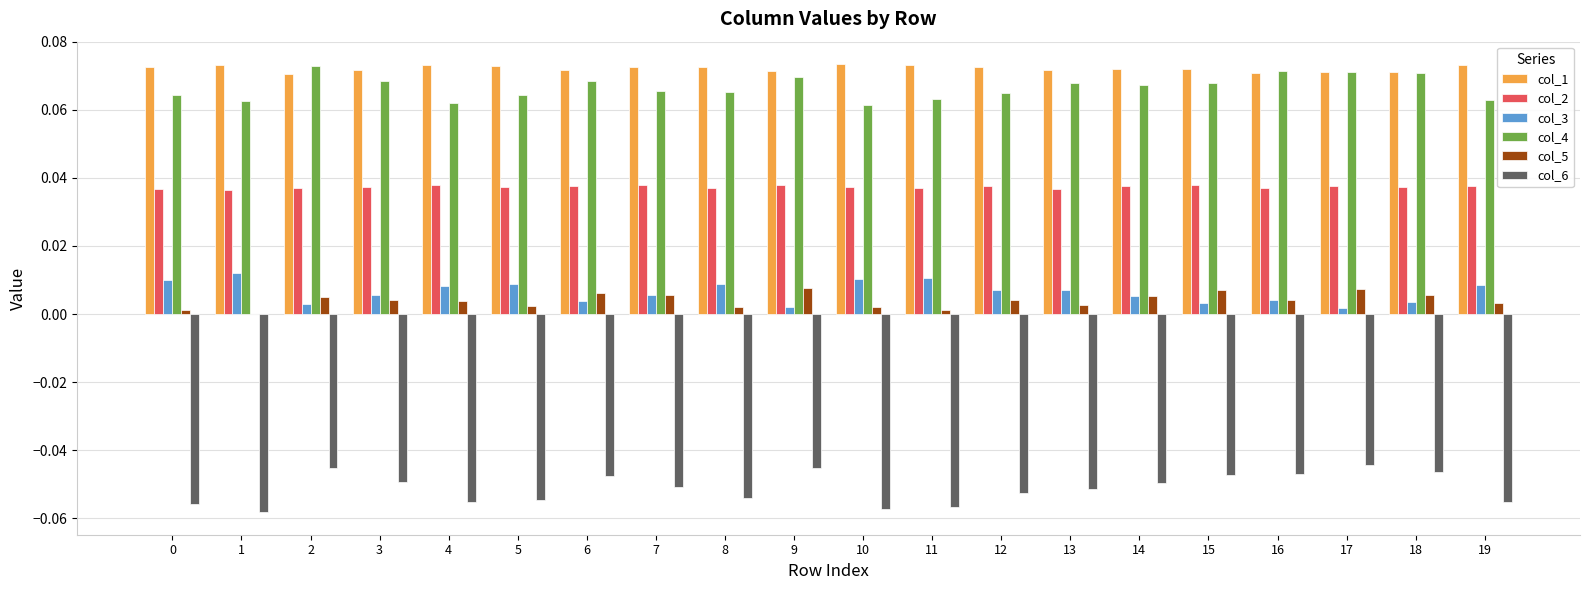

True or false: col_4 has a value of 0.0 at 13.

False